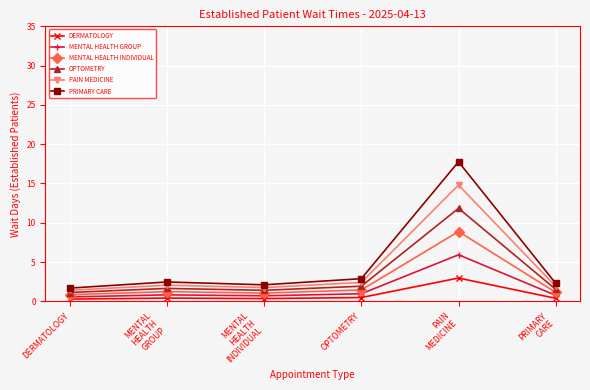

Does the chart display data point markers on the line(s)?

Yes